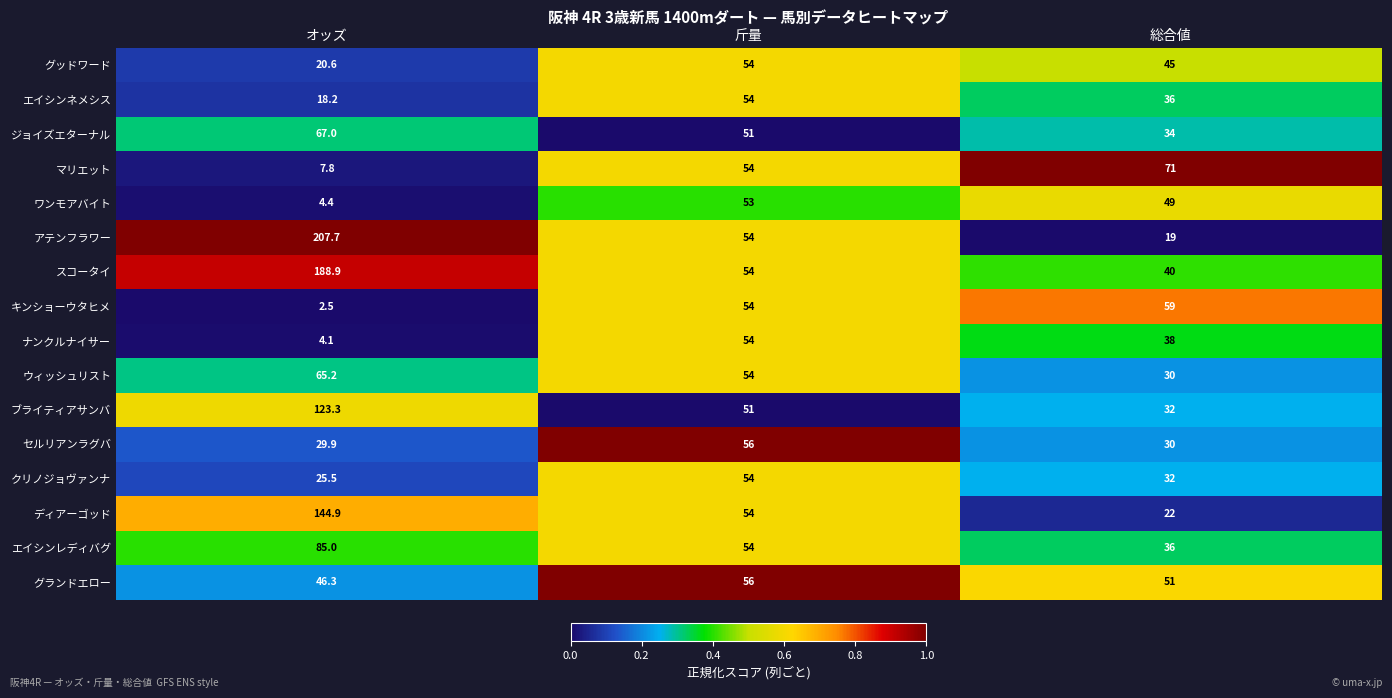

Between オッズ and 総合値, which series saw the biggest shift?

アテンフラワー